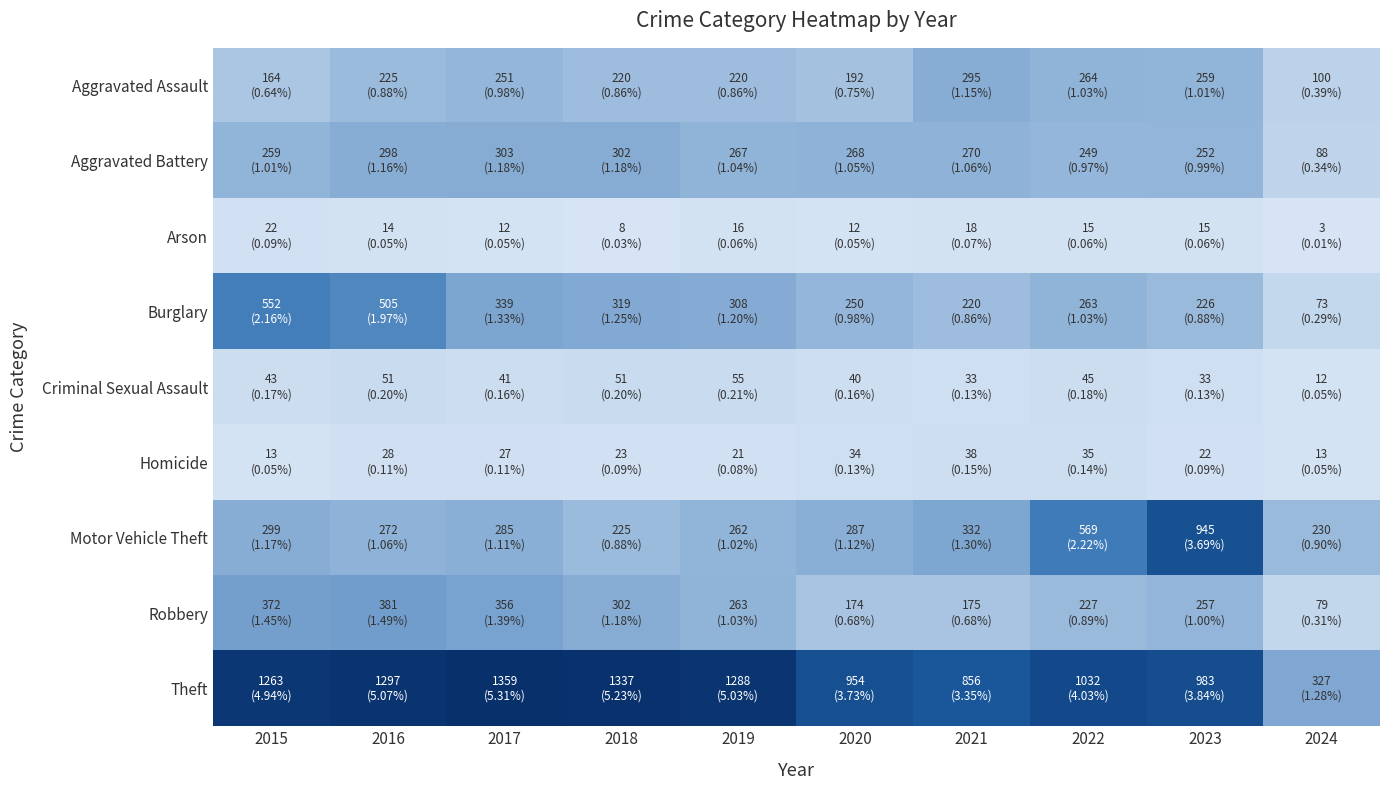

Reading left to right, what are all the values shown in this chart?

Aggravated Assault: 2015=164	2016=225	2017=251	2018=220	2019=220	2020=192	2021=295	2022=264	2023=259	2024=100
Aggravated Battery: 2015=259	2016=298	2017=303	2018=302	2019=267	2020=268	2021=270	2022=249	2023=252	2024=88
Arson: 2015=22	2016=14	2017=12	2018=8	2019=16	2020=12	2021=18	2022=15	2023=15	2024=3
Burglary: 2015=552	2016=505	2017=339	2018=319	2019=308	2020=250	2021=220	2022=263	2023=226	2024=73
Criminal Sexual Assault: 2015=43	2016=51	2017=41	2018=51	2019=55	2020=40	2021=33	2022=45	2023=33	2024=12
Homicide: 2015=13	2016=28	2017=27	2018=23	2019=21	2020=34	2021=38	2022=35	2023=22	2024=13
Motor Vehicle Theft: 2015=299	2016=272	2017=285	2018=225	2019=262	2020=287	2021=332	2022=569	2023=945	2024=230
Robbery: 2015=372	2016=381	2017=356	2018=302	2019=263	2020=174	2021=175	2022=227	2023=257	2024=79
Theft: 2015=1263	2016=1297	2017=1359	2018=1337	2019=1288	2020=954	2021=856	2022=1032	2023=983	2024=327